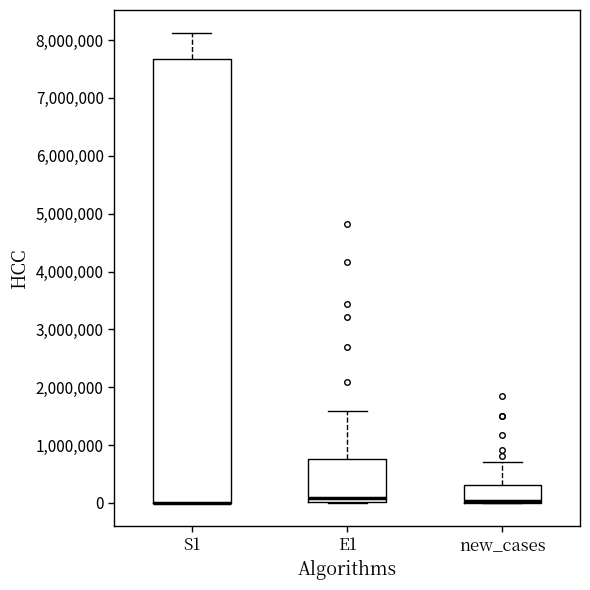

Reading left to right, read every box against the y-axis: the position of its median line, the range the box covers, and the ends of its whiskers. The values are not printed on the chart, so give them approximately, as read against the axis.

S1: median 0 (drawn on the box's lower edge), box 0 to 7700000, whiskers 0 to 8100000
E1: median 100000, box 0 to 800000, whiskers 0 to 1600000
new_cases: median 0 (drawn on the box's lower edge), box 0 to 300000, whiskers 0 to 700000